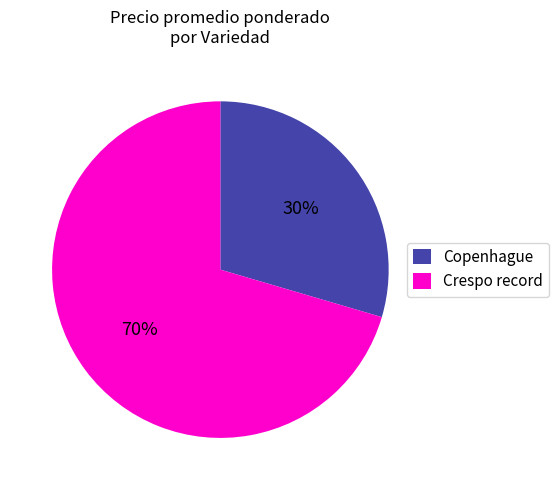

Between Crespo record and Copenhague, which is larger?

Crespo record